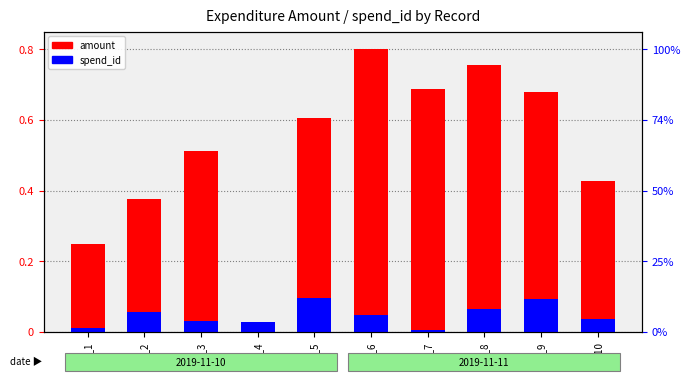

Is it true that spend_id (normalized) equals 0.1 at ID_9?

True